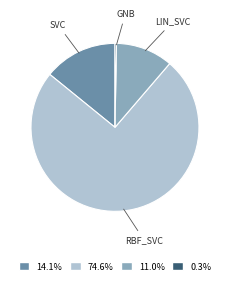

Is there a majority slice in this chart?

Yes